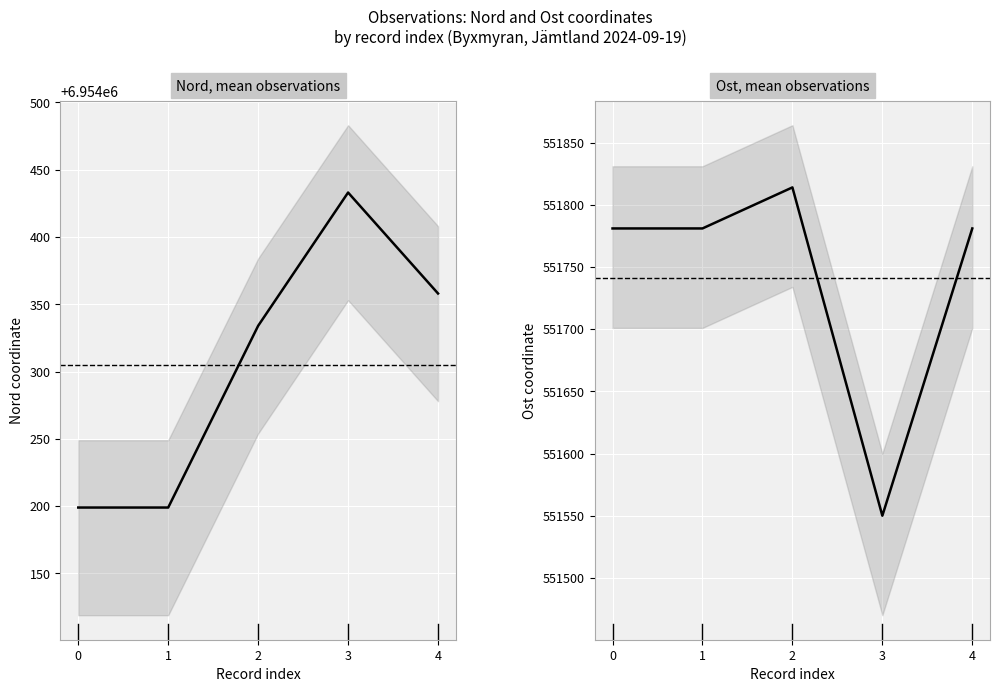

True or false: Nord and Ost intersect in this chart.

False